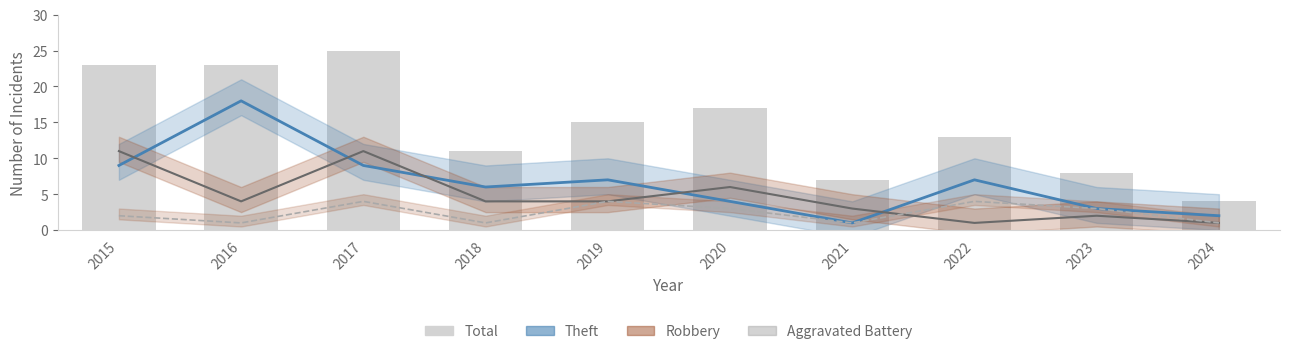

Rank the series at 2019 from highest to lowest value.

Total, Theft, Robbery, Aggravated Battery